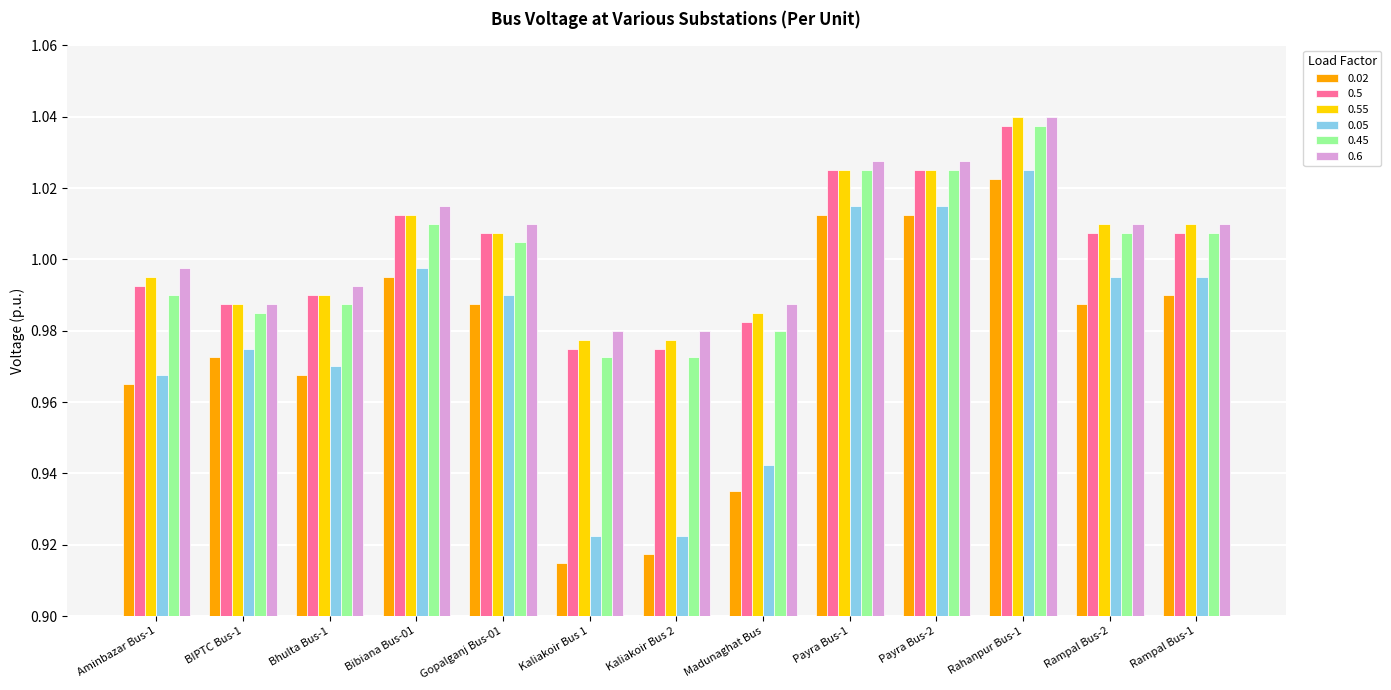

Which series has the largest range (max minus min)?

0.02